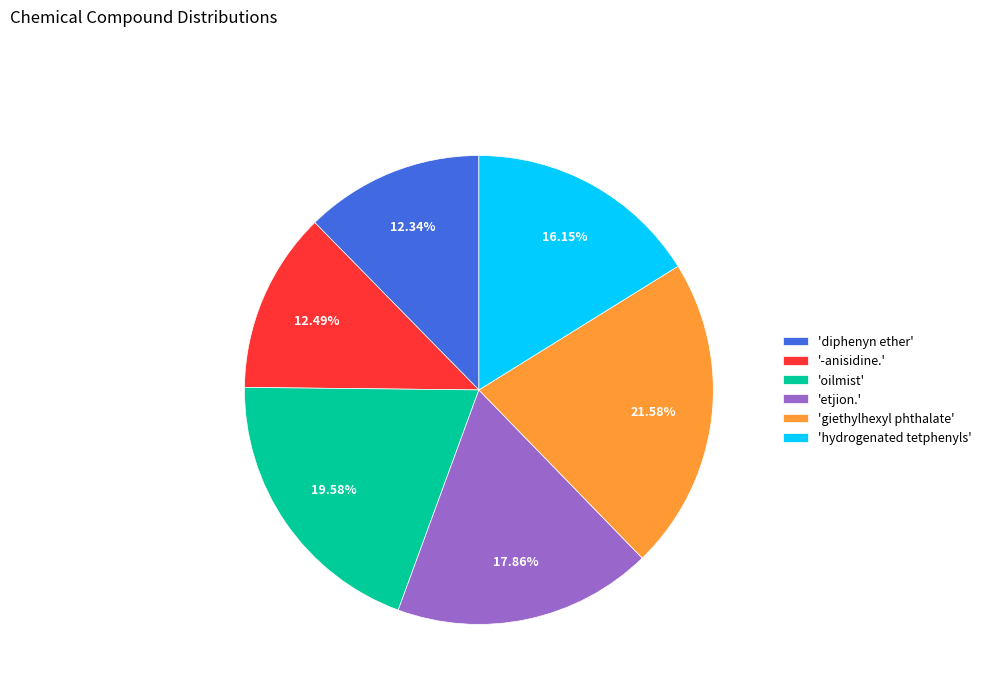

Do 'hydrogenated tetphenyls' and 'oilmist' together represent more than half of the pie?

No